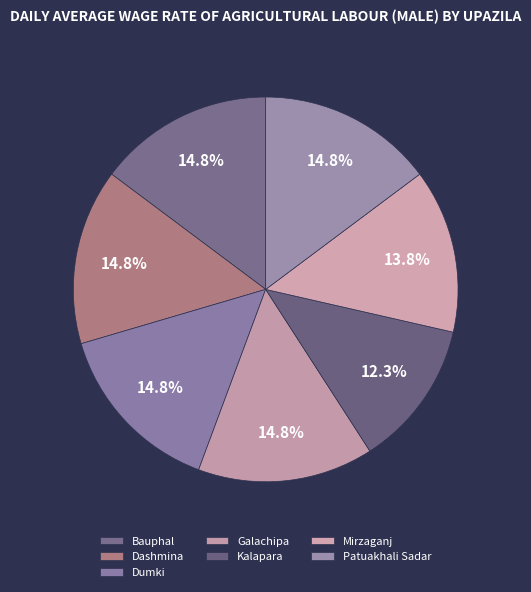

Does Mirzaganj account for over 50% of the chart?

No